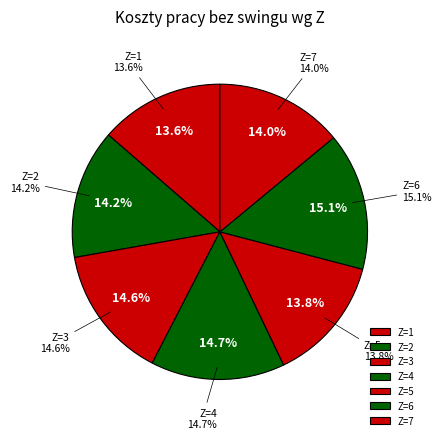

Does 2 represent more than half of the total?

No